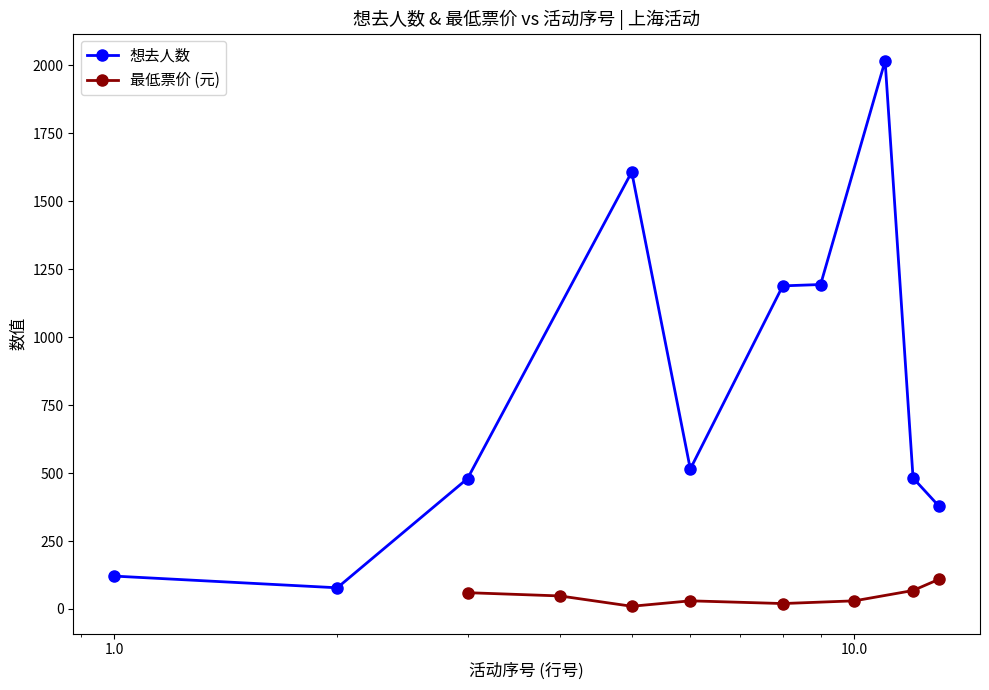

What is the lowest value of the 想去人数 series?

78